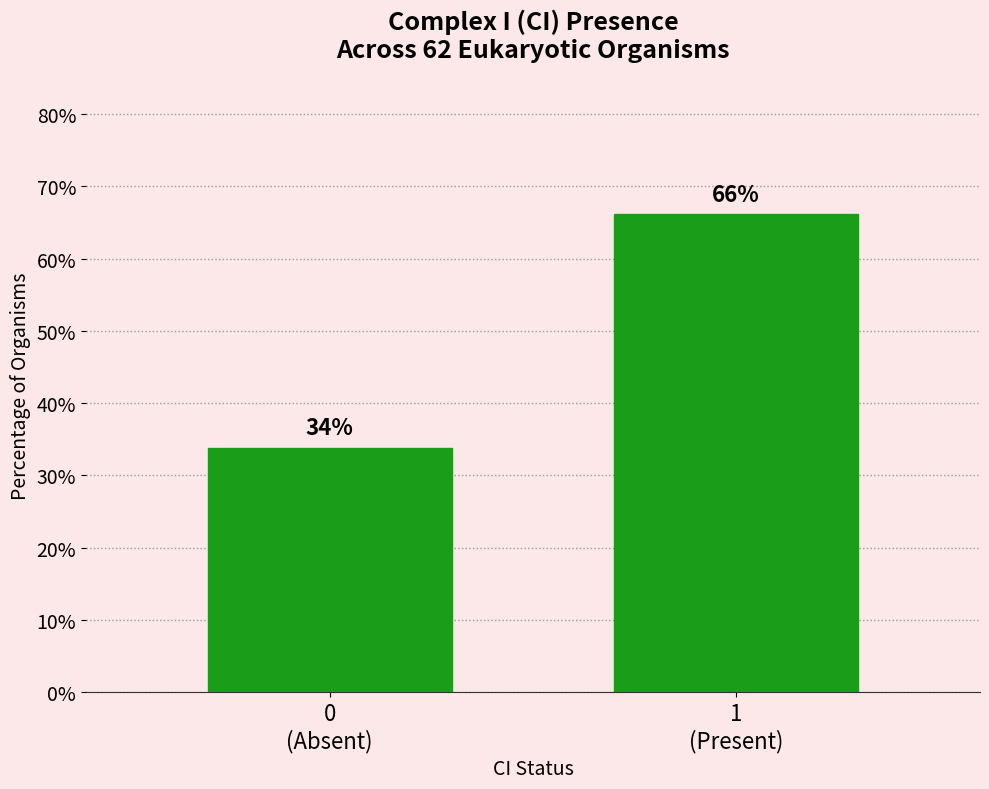

What is the average value?

50.0